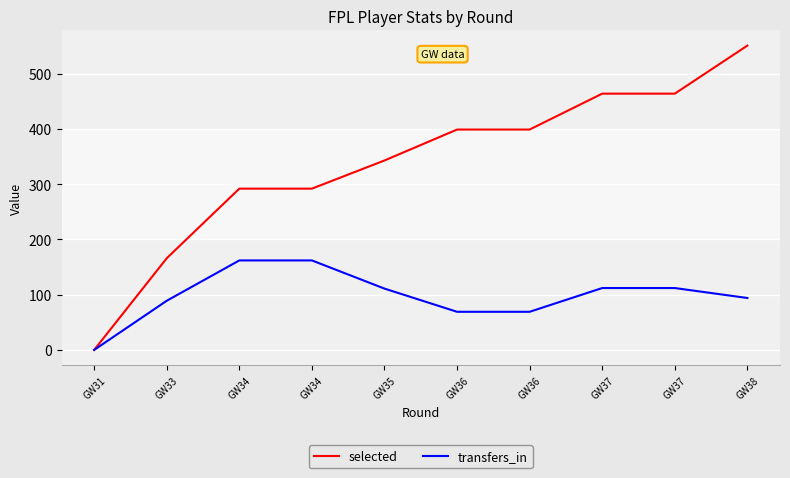

What is the difference between the highest and lowest values at GW34?

130